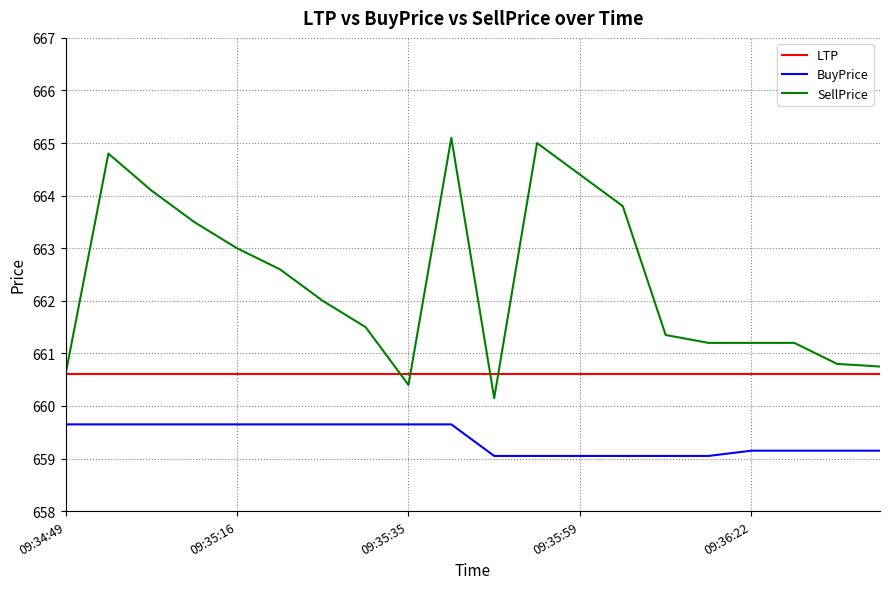

True or false: SellPrice and BuyPrice cross at least once.

False